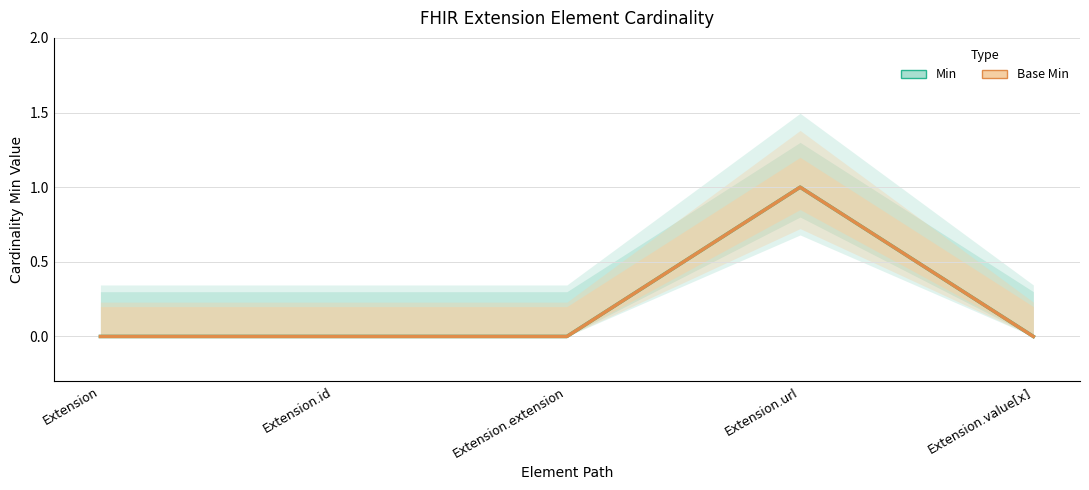

Count the Base Min values in the range 0 to 1.

5